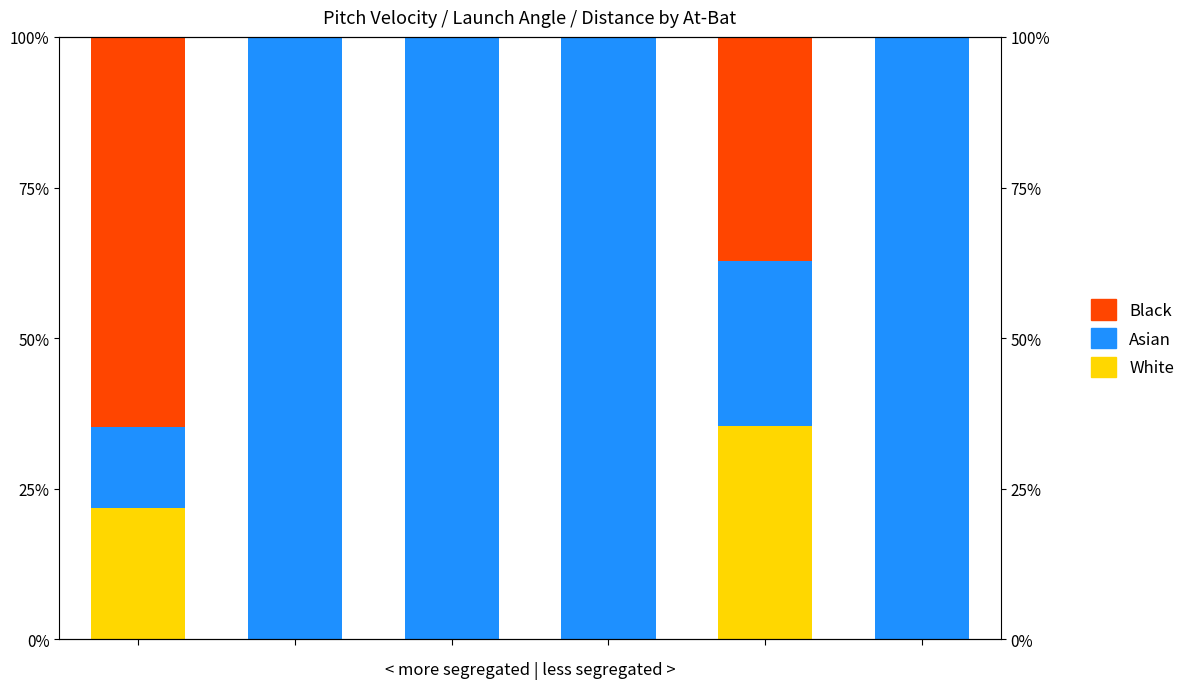

Read the Asian value at 4.

27.4